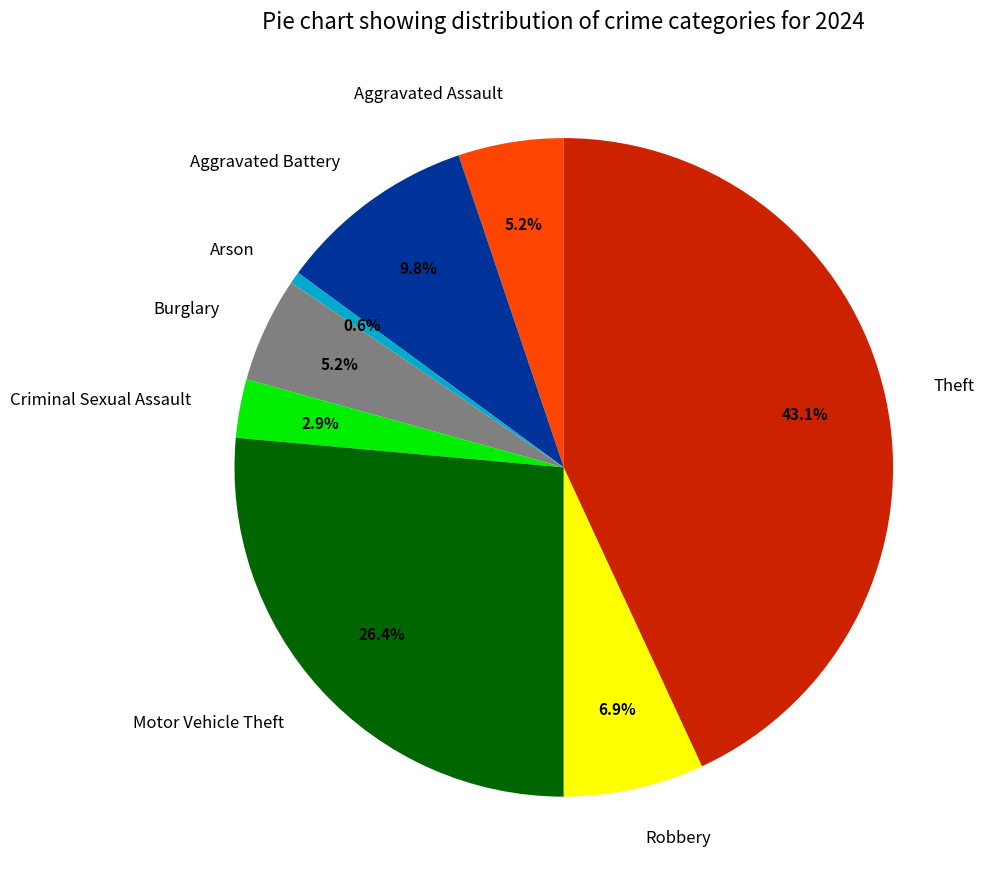

How many slices are in this pie chart?

8